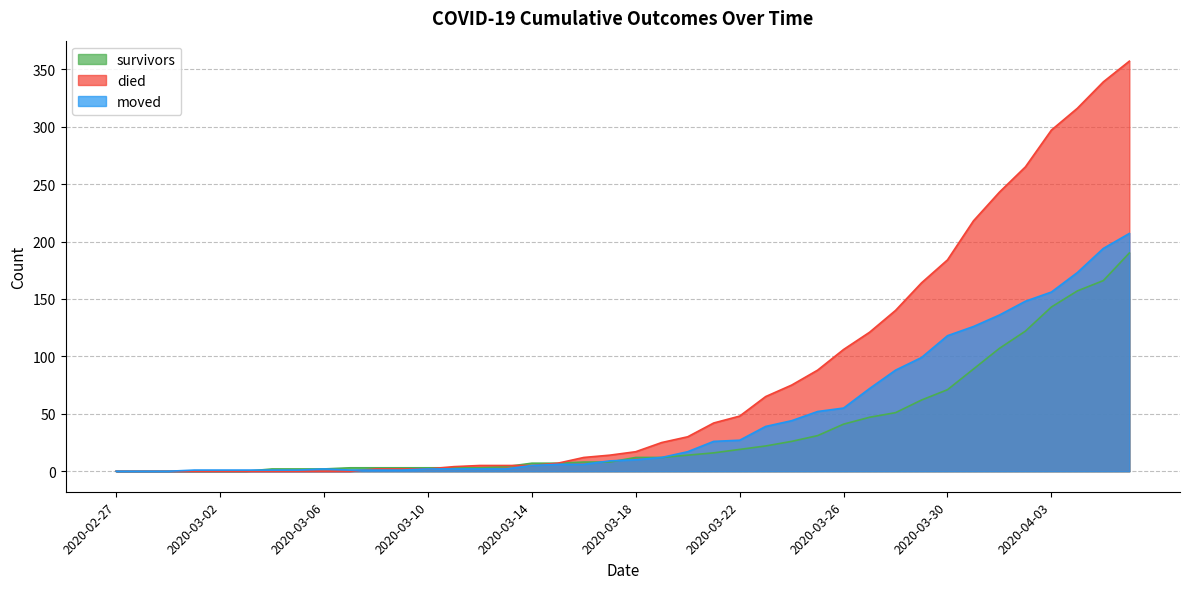

What is the difference between the maximum and minimum values in the moved series?

207